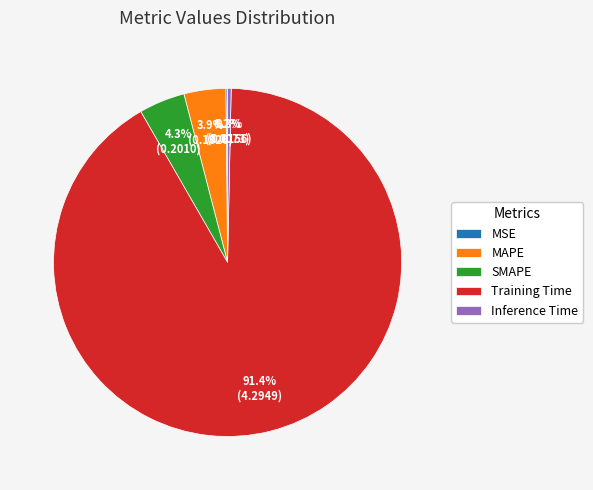

Which category has the biggest portion of the pie?

Training Time